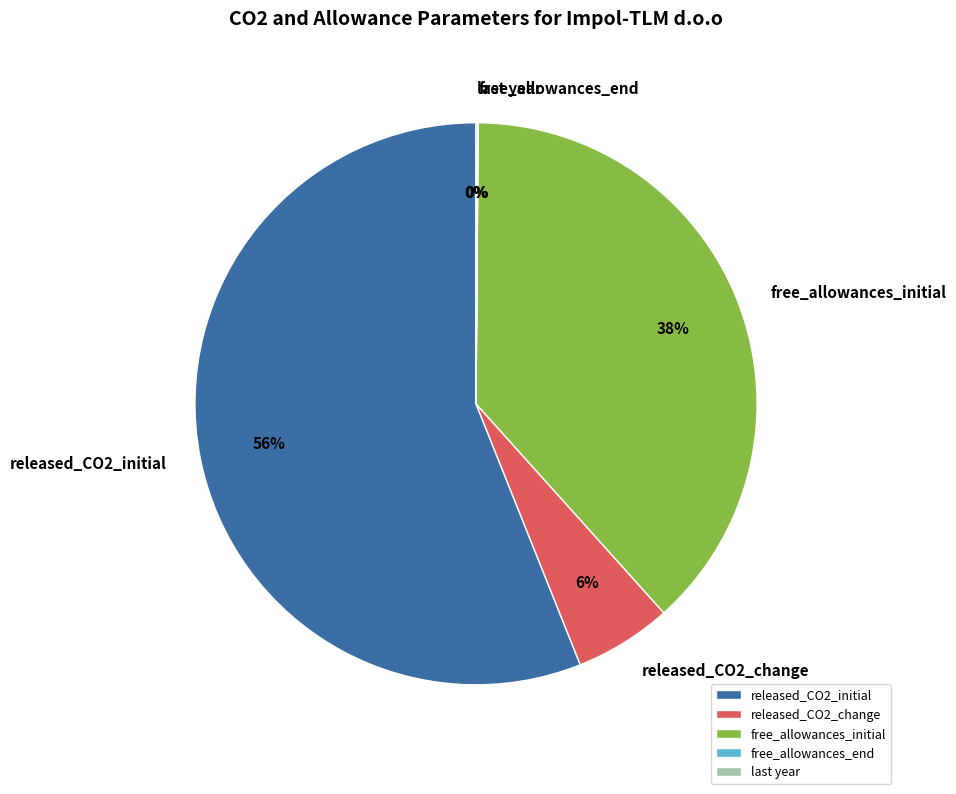

Which slice is the largest?

released_CO2_initial